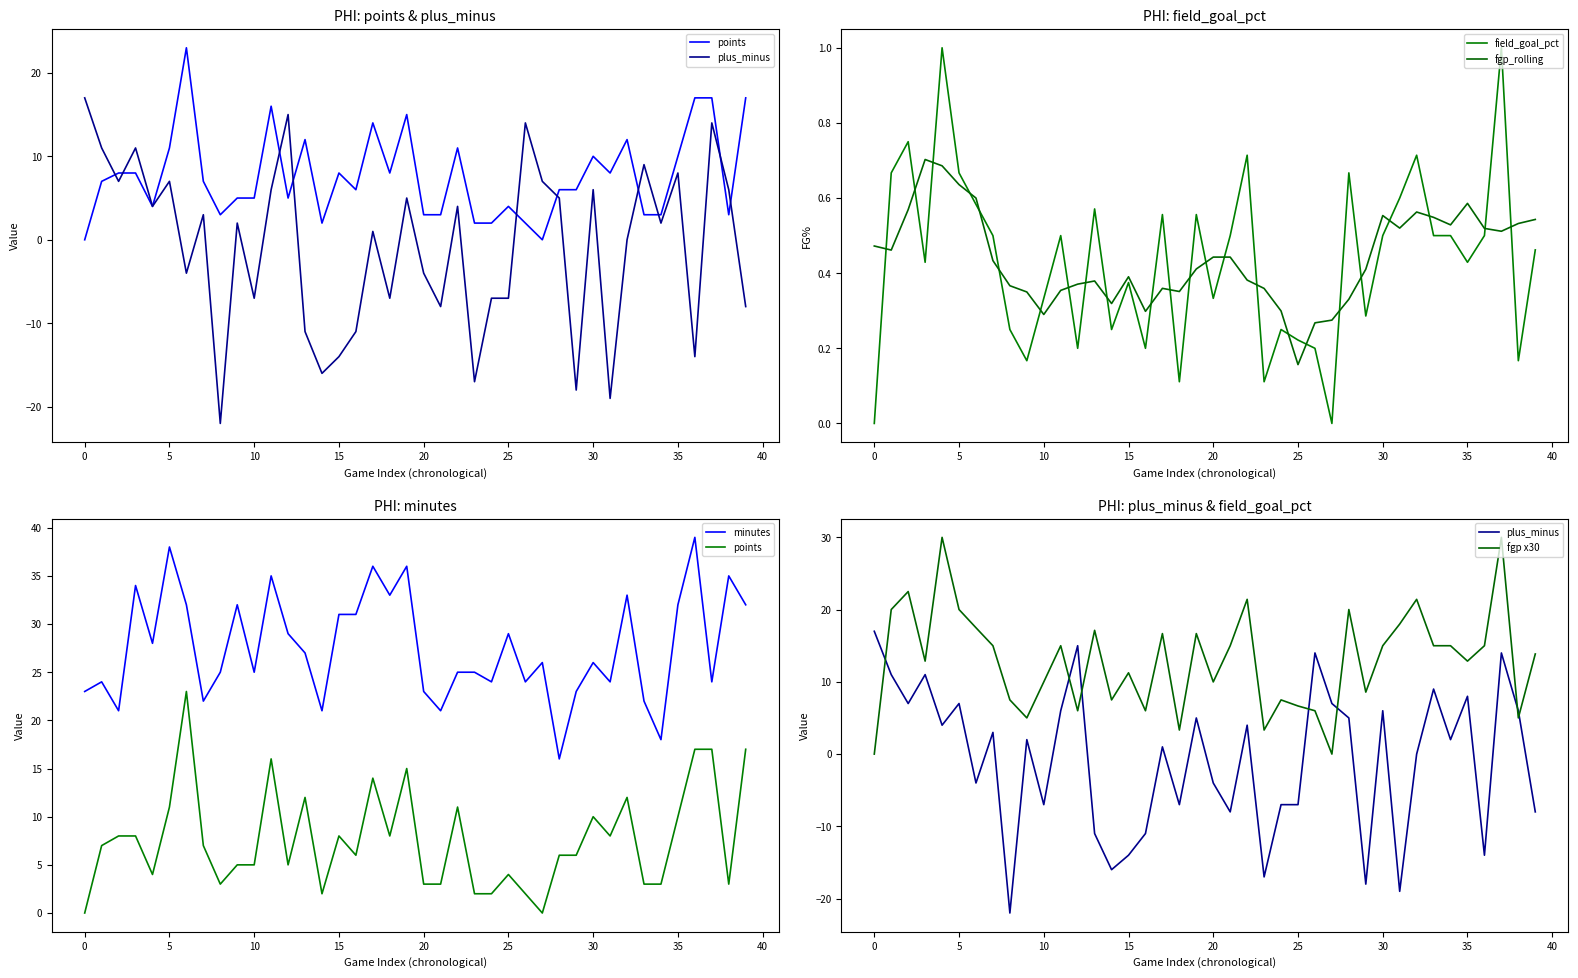

How many data points in fgp x30 are less than 15?

20